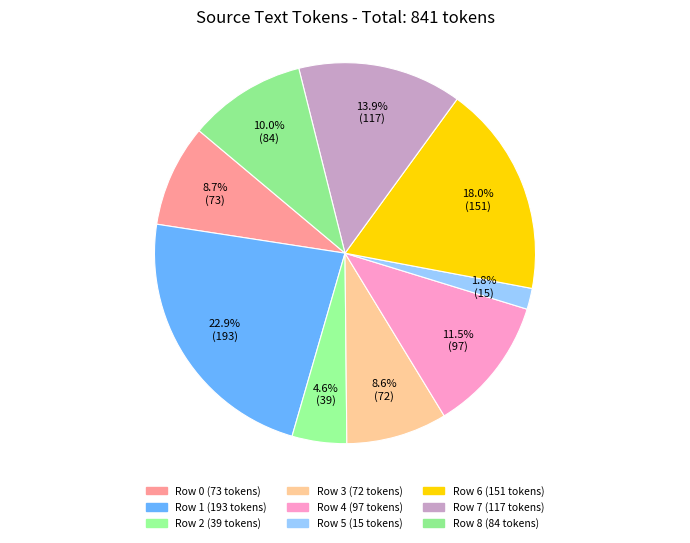

The Row 5 slice represents 2% of the pie. True or false?

True